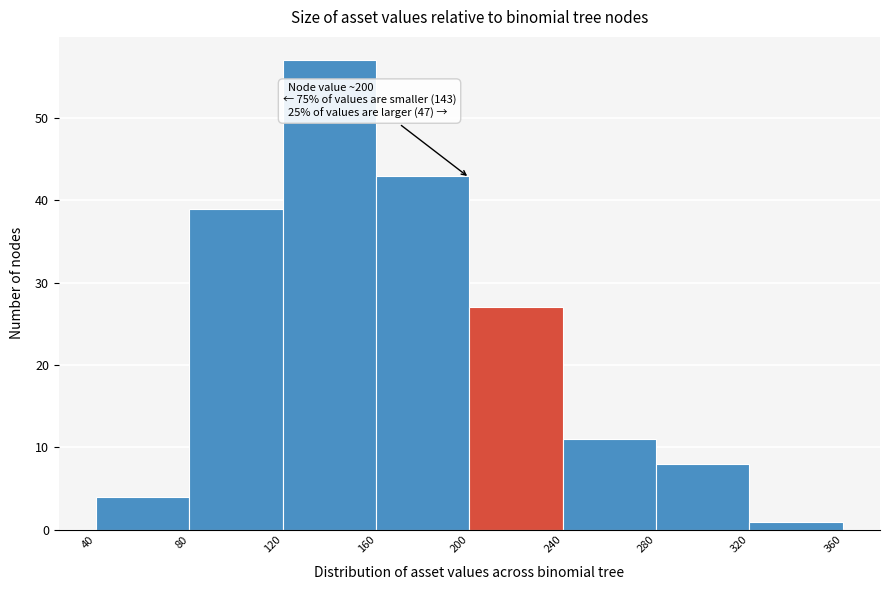

Over which range of the x-axis is the bar tallest?

120 to 160